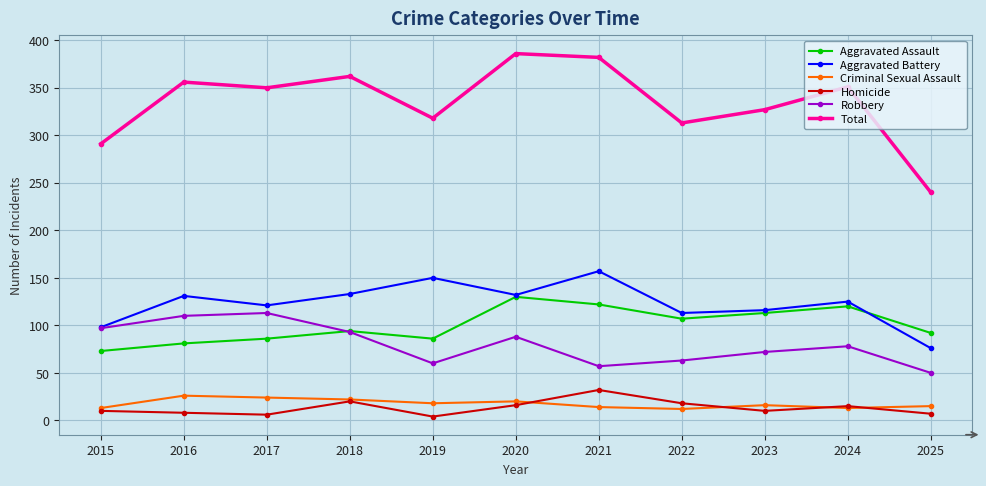

At how many categories does at least one series exceed 223?

11